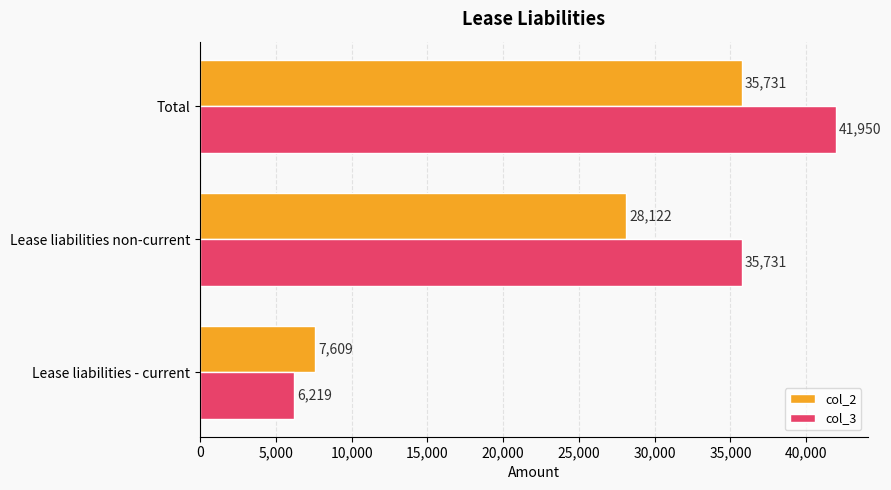

Which series has the largest range (max minus min)?

col_3